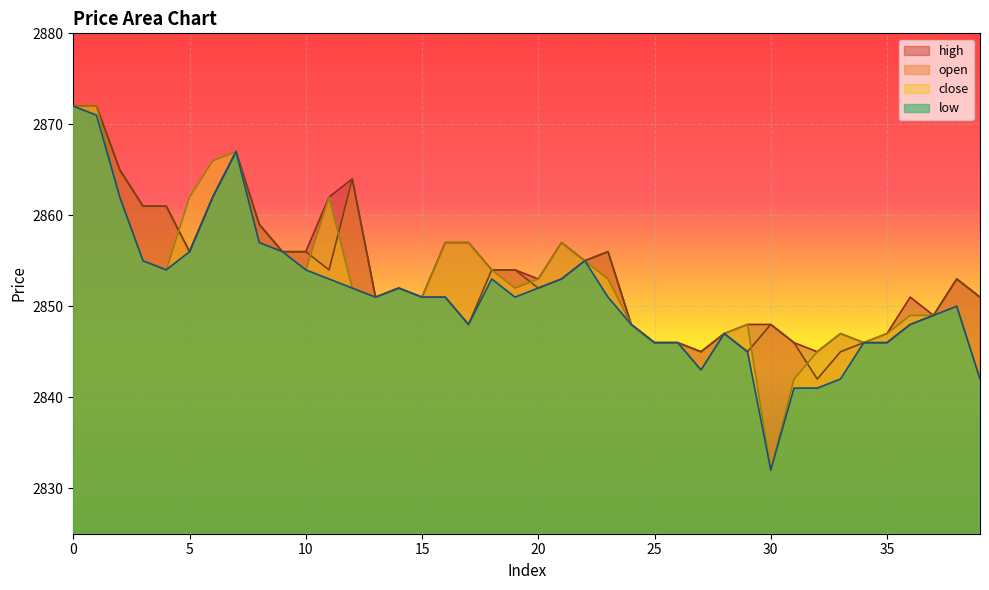

What is the difference between the second highest and minimum values in the high series?

27